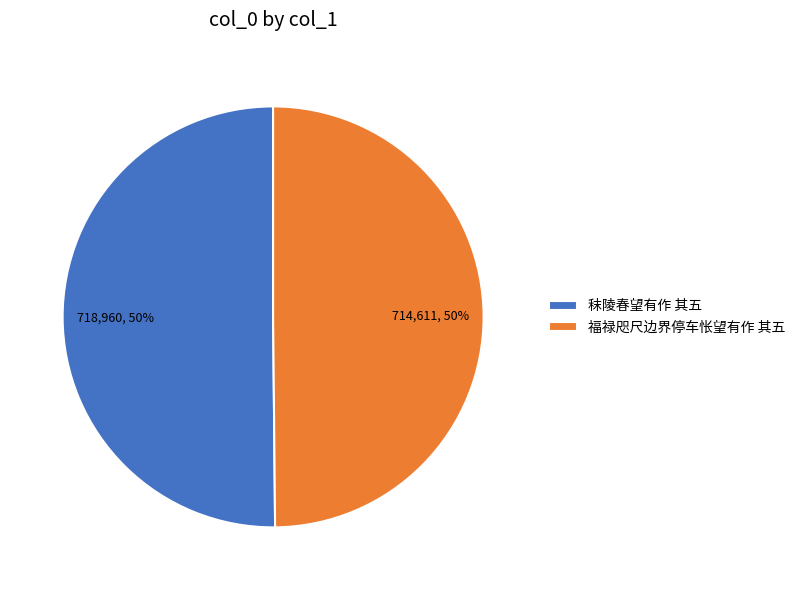

Do 秣陵春望有作 其五 and 福禄咫尺边界停车怅望有作 其五 together represent more than half of the pie?

Yes